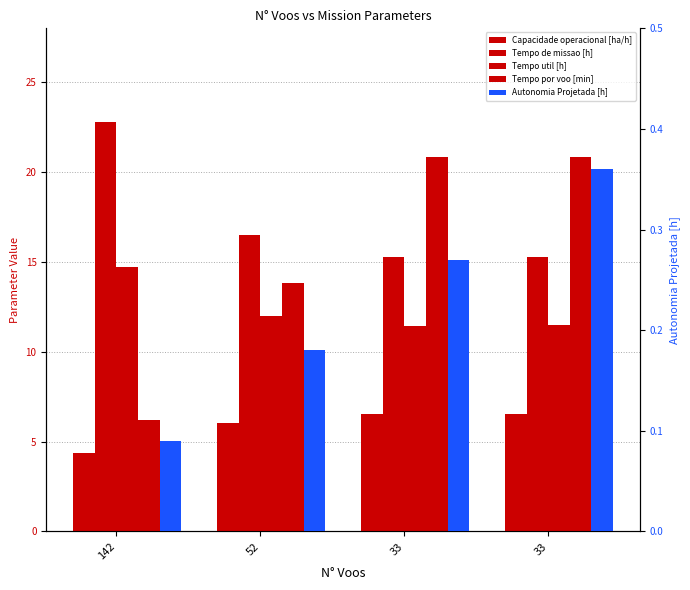

How many series are shown in this chart?

5